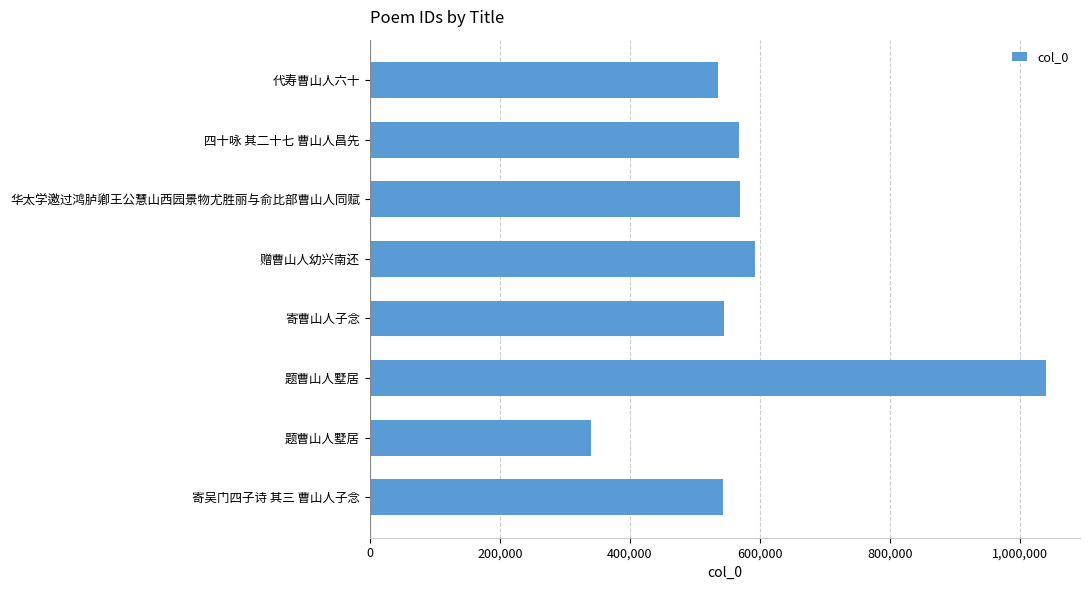

How many bars are there in total?

8